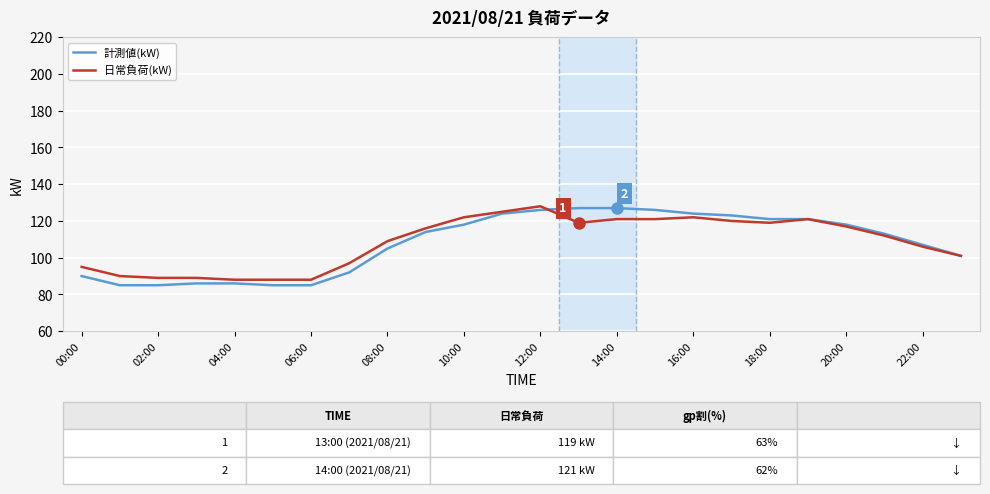

What is the average value of the 計測値(kW) series?

108